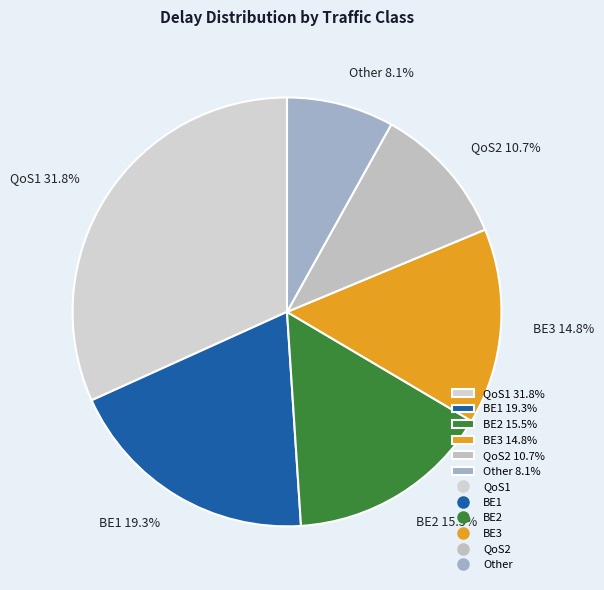

To the nearest percent, what is the combined percentage of QoS1 and BE2?

47%